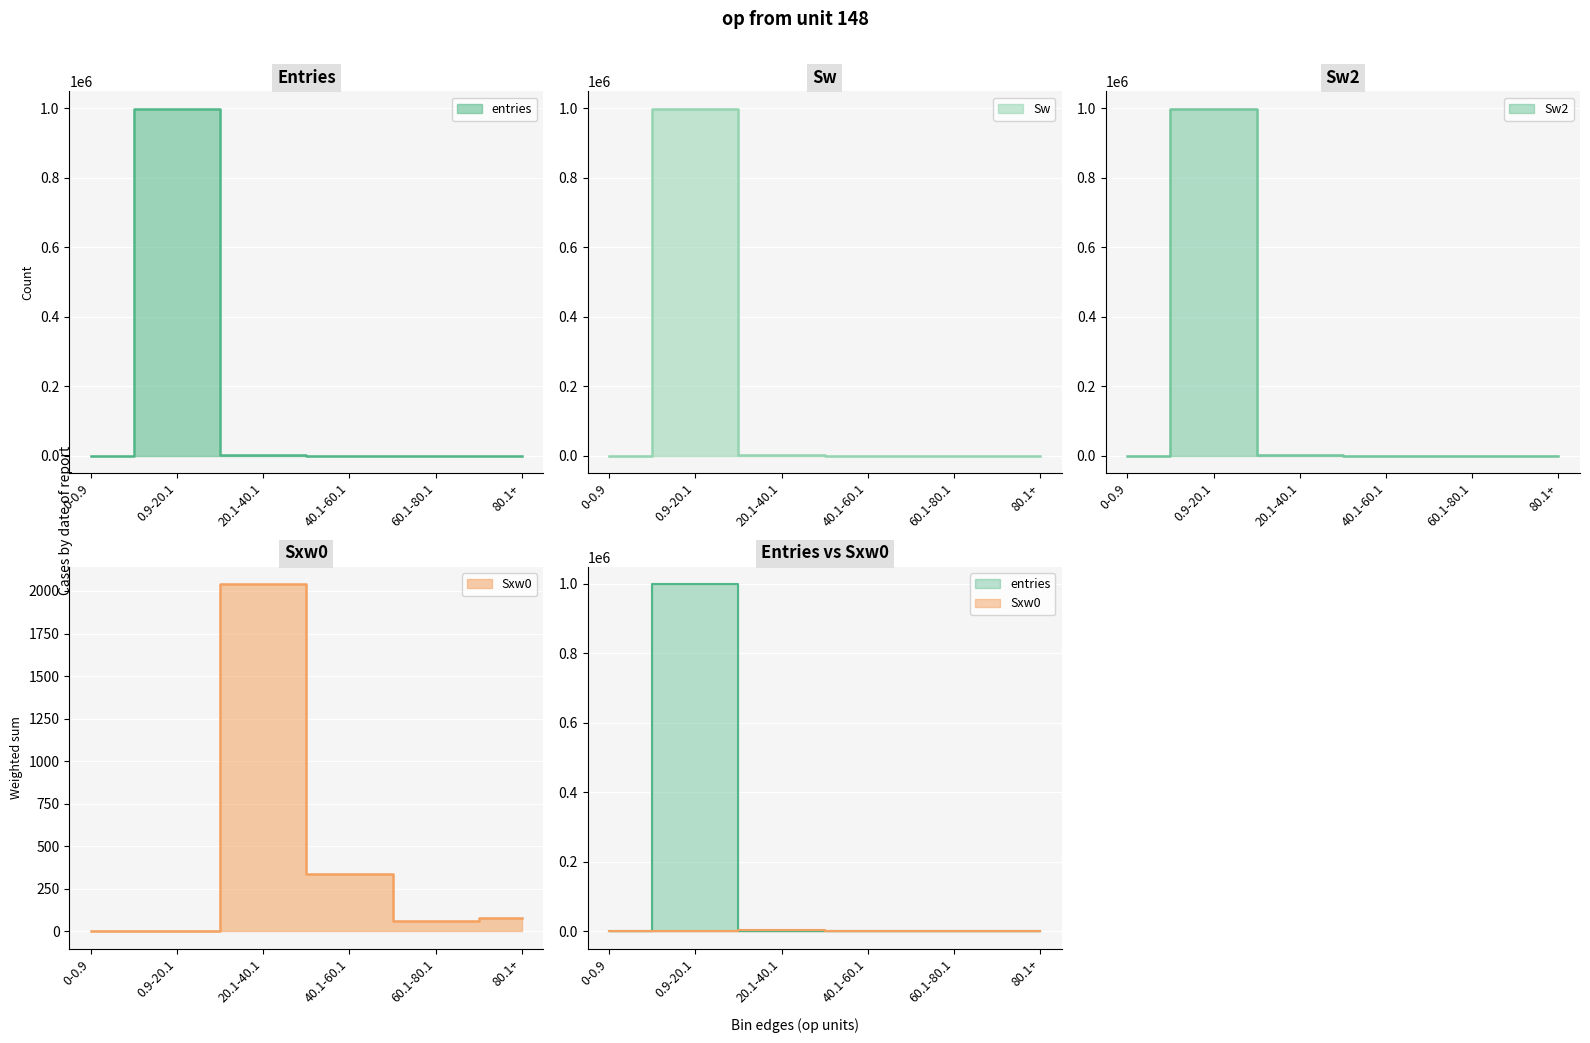

Which series has the largest total across all categories?

entries